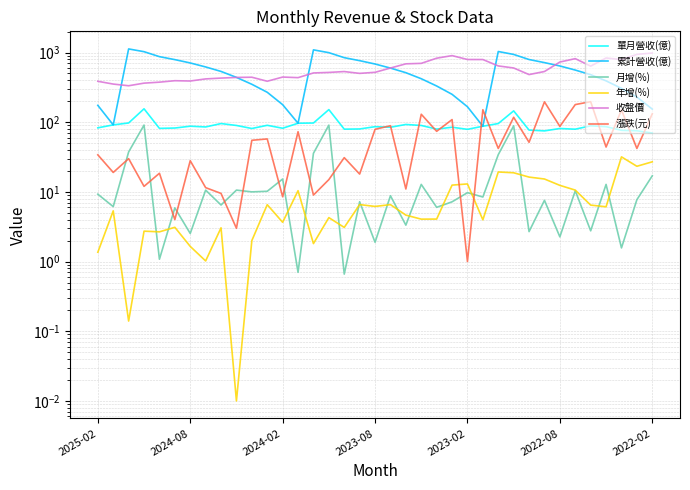

How many interior local valleys does the 累計營收(億) series have?

3